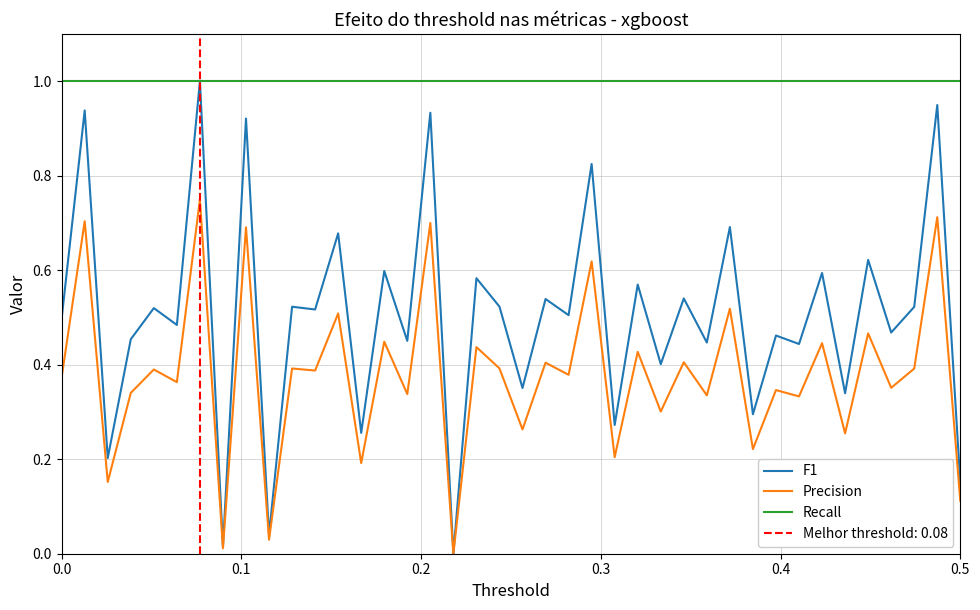

True or false: Precision and Recall cross at least once.

False